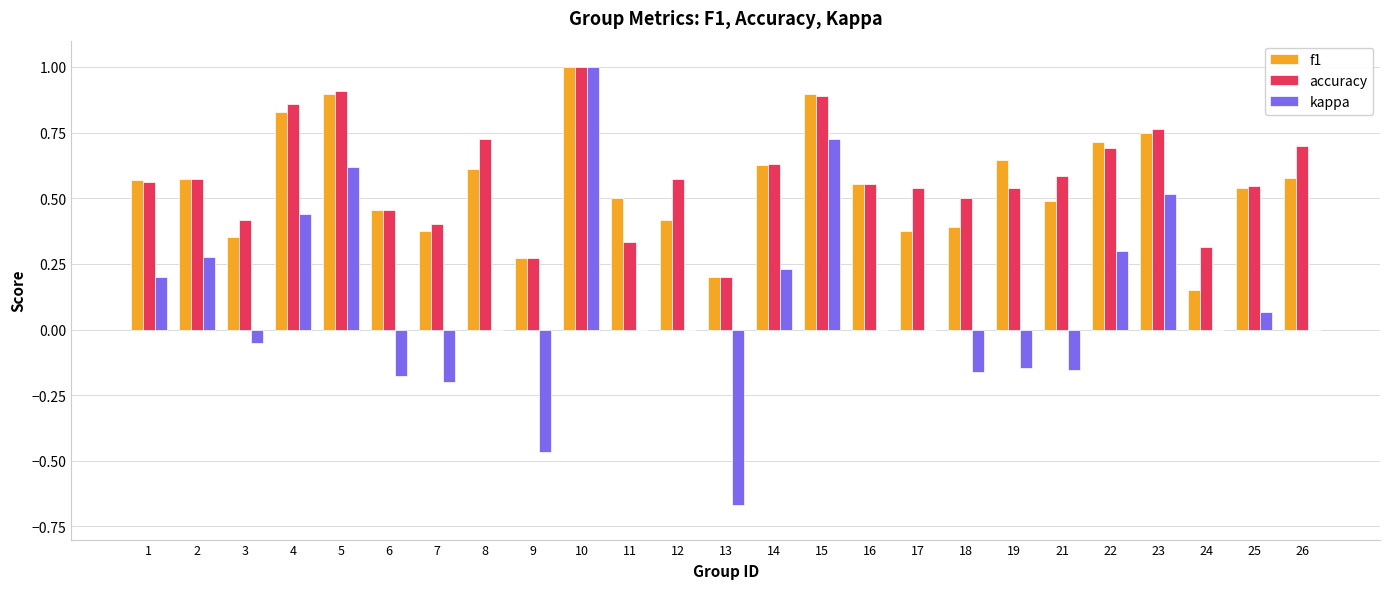

Between 5 and 18, which series saw the biggest shift?

kappa